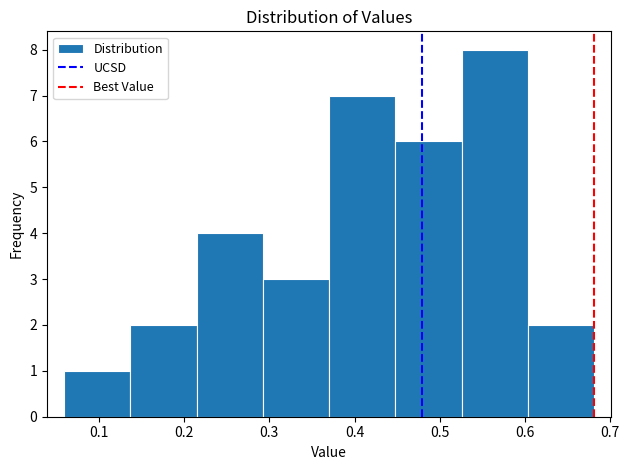

Reading left to right, transcribe this chart: for each bar, give the range it covers on the x-axis and its height. Neither the bar edges nor the heights are printed on the chart, so give them approximately, as read against the axes.

0.06 to 0.14: 1
0.14 to 0.21: 2
0.21 to 0.29: 4
0.29 to 0.37: 3
0.37 to 0.45: 7
0.45 to 0.53: 6
0.53 to 0.60: 8
0.60 to 0.68: 2